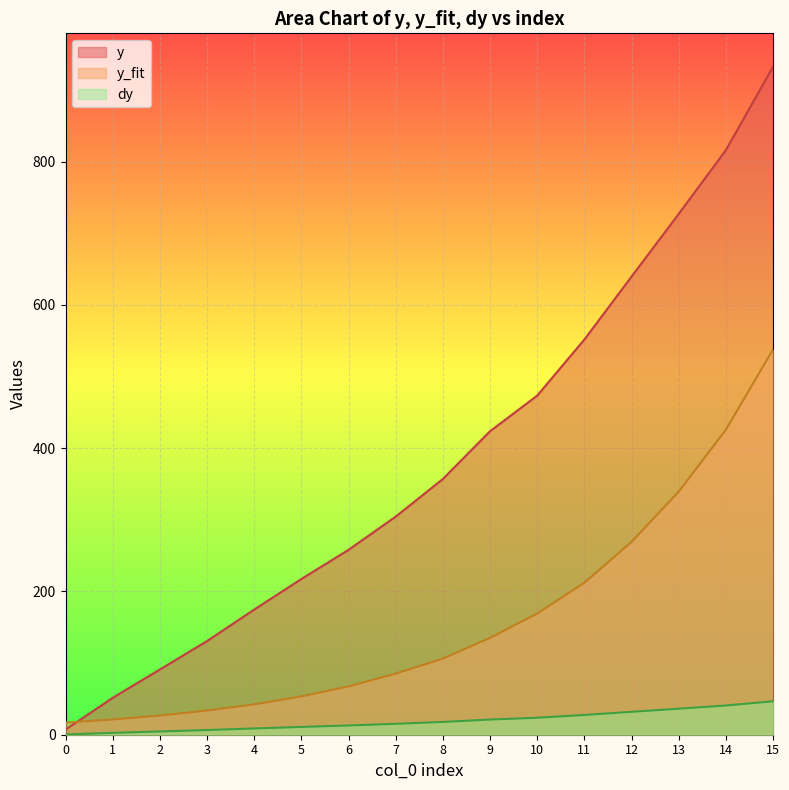

True or false: y_fit and dy cross at least once.

False